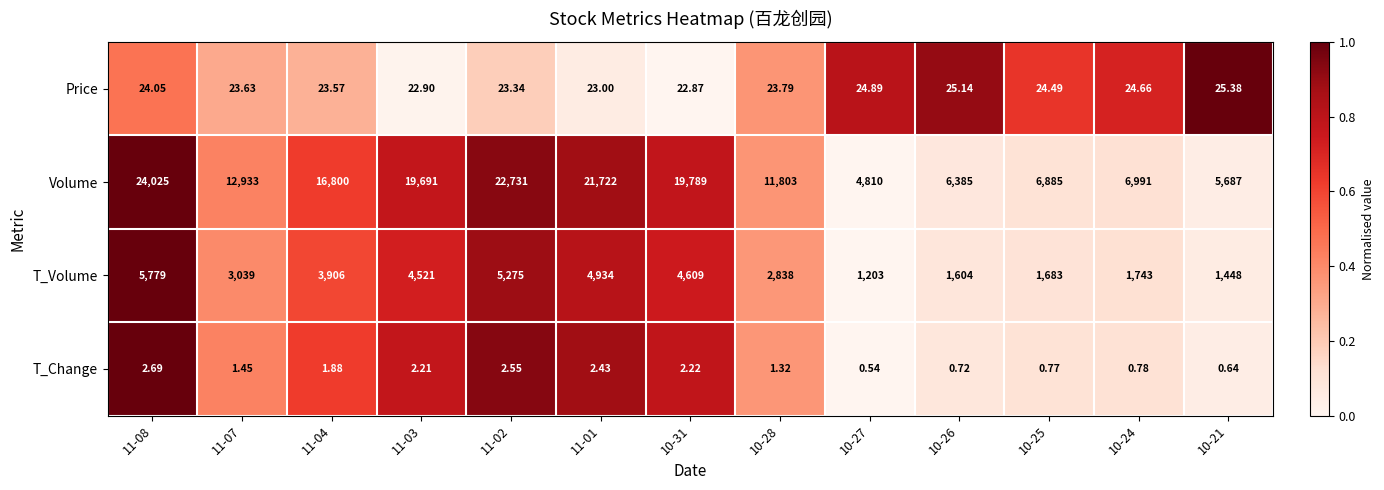

At which category is the sum across all series the highest?

11-08